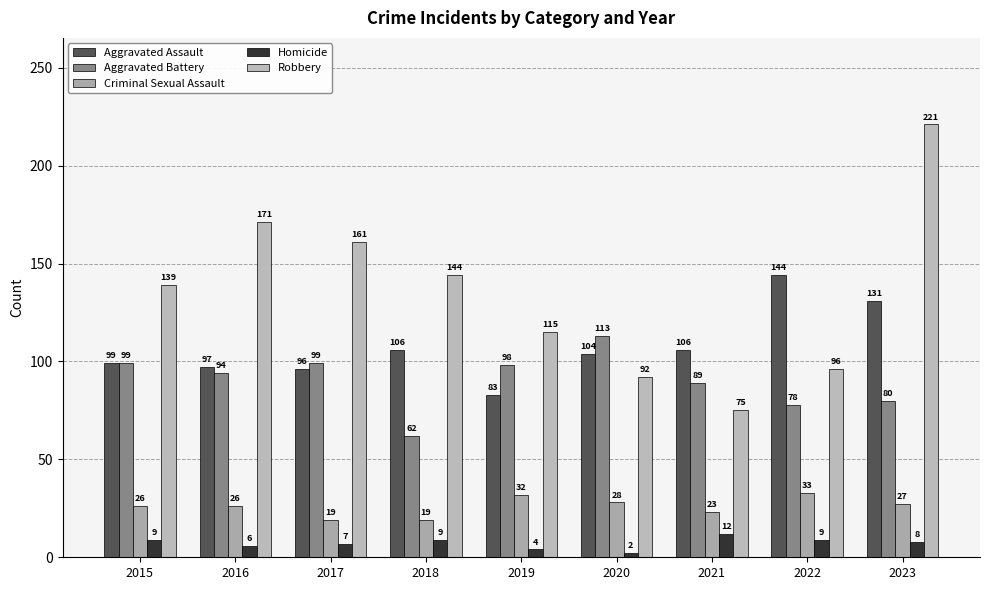

How many data points in Robbery are less than 139?

4